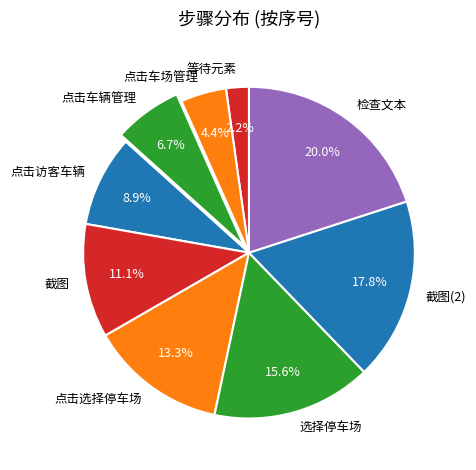

Which category has the smallest portion of the pie?

等待元素